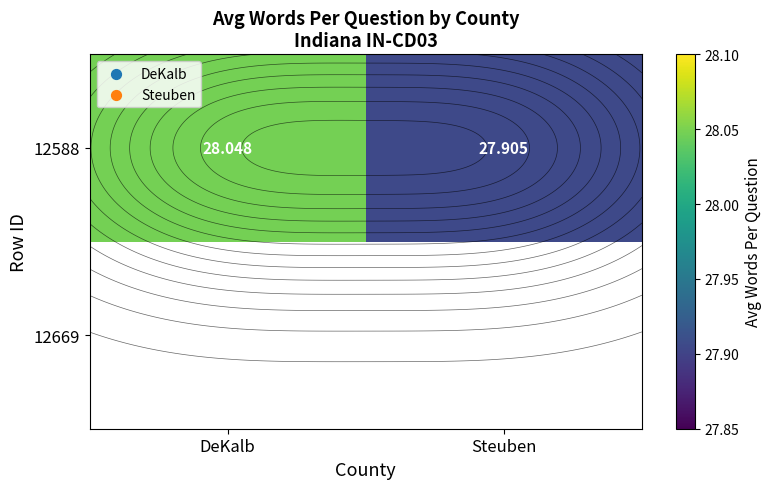

What is the sum of the values at Steuben and DeKalb?

56.0